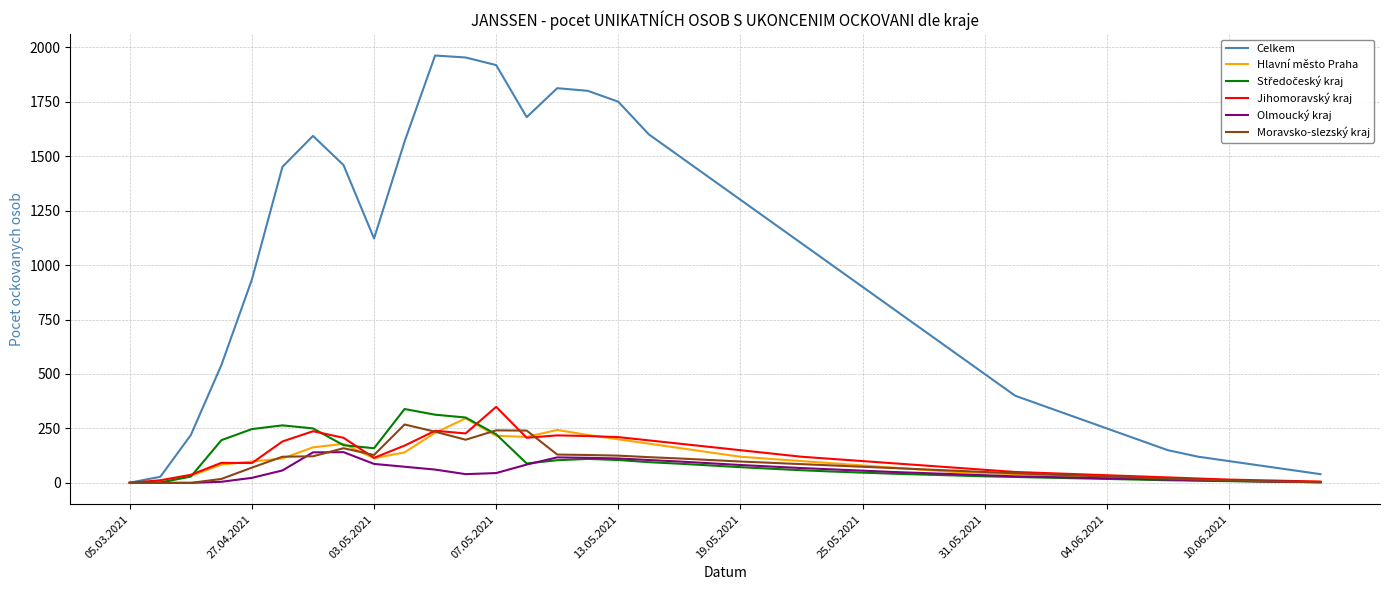

What is the sum of all Hlavní město Praha values?

3948